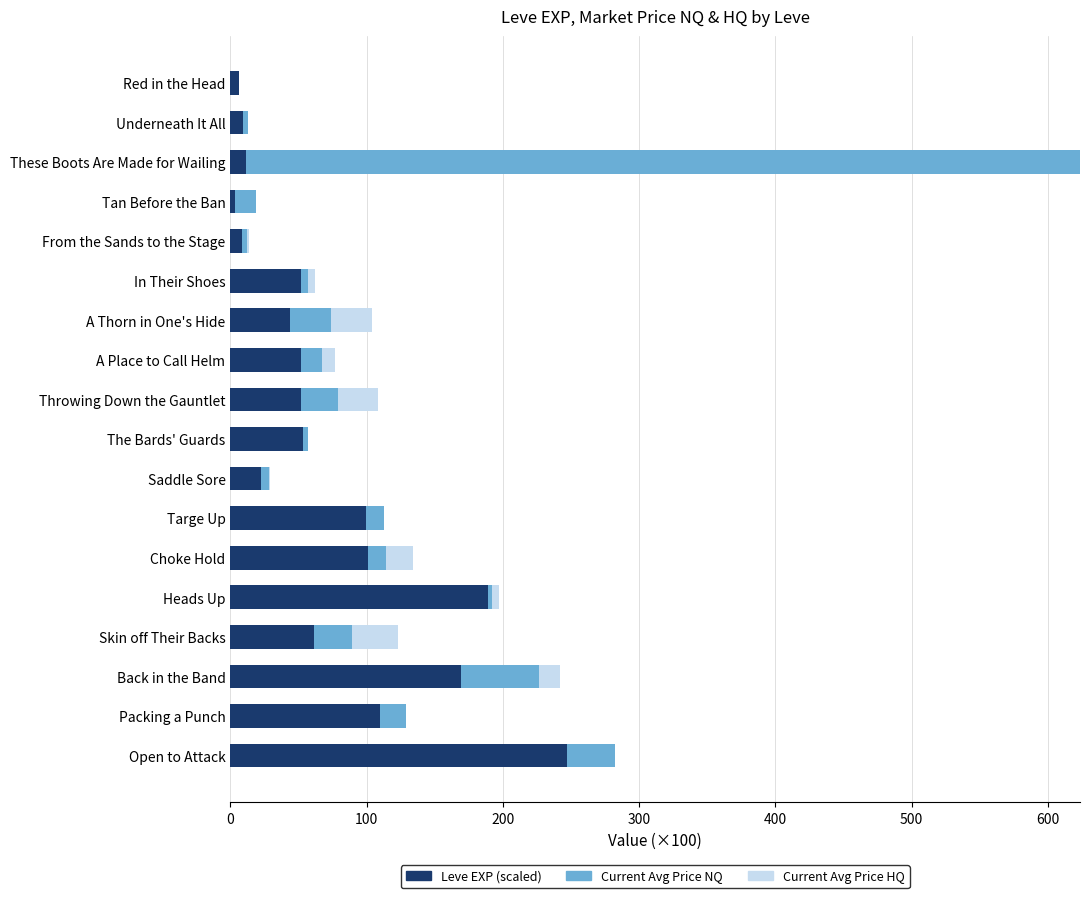

What value does the Leve EXP (scaled) series have at Throwing Down the Gauntlet?

52.2